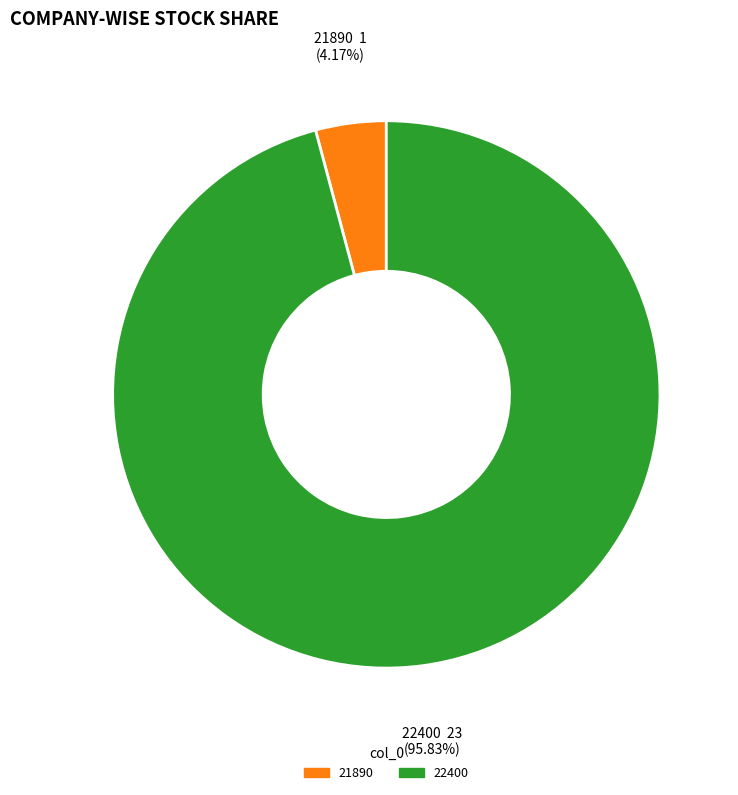

How many segments does this pie chart have?

2